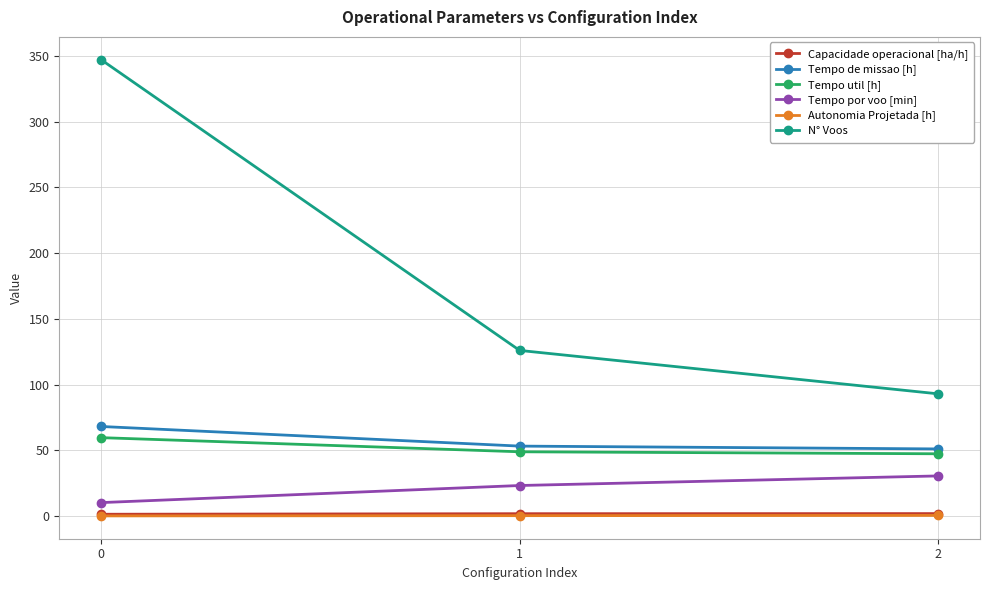

Which series has the largest total across all categories?

N° Voos